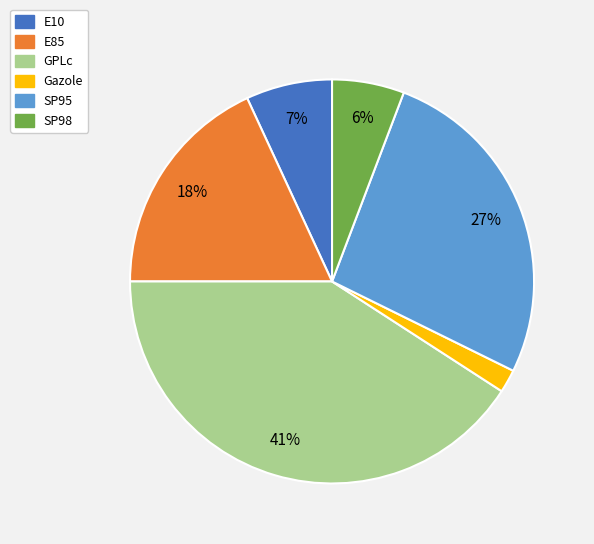

How many slices are in this pie chart?

6